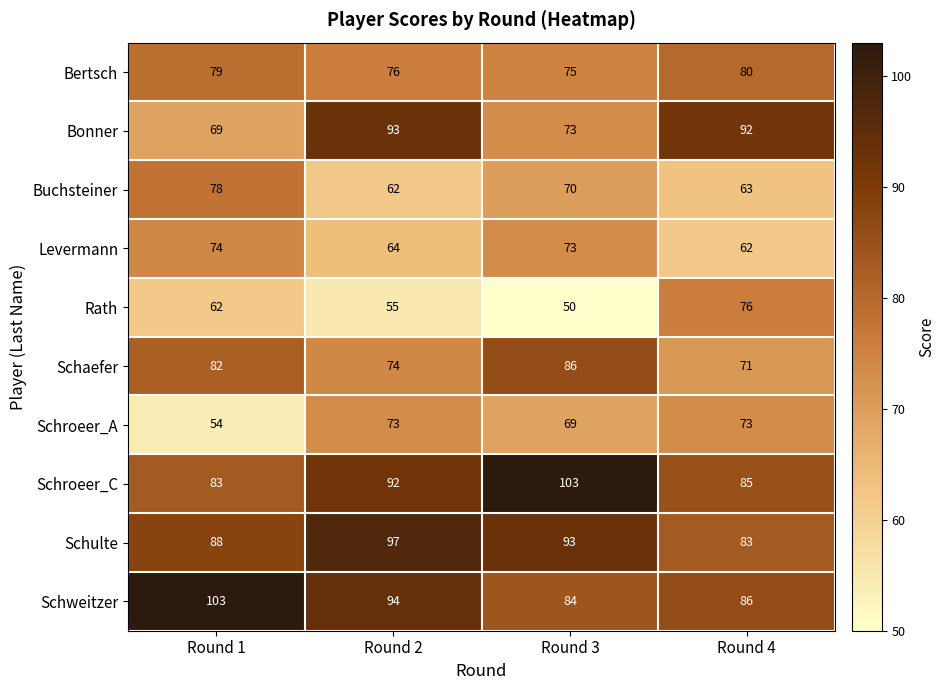

At Round 1, list the series in order from smallest to largest.

Schroeer_A, Rath, Bonner, Levermann, Buchsteiner, Bertsch, Schaefer, Schroeer_C, Schulte, Schweitzer